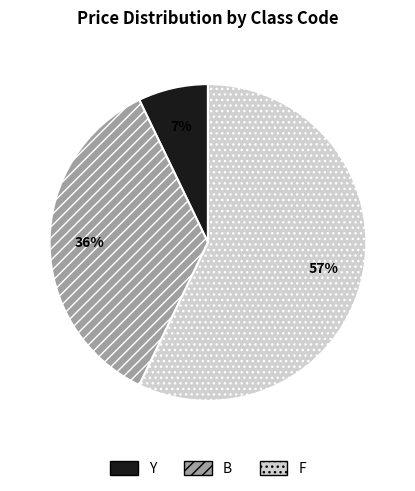

Is it true that Y is 7% of the pie?

True